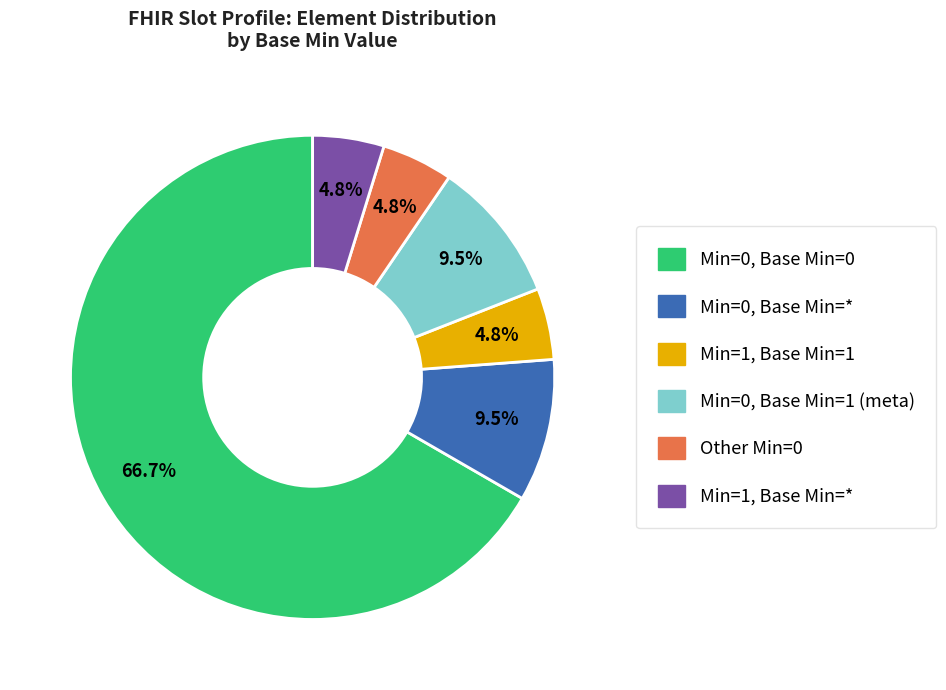

Count the number of slices in the pie.

6